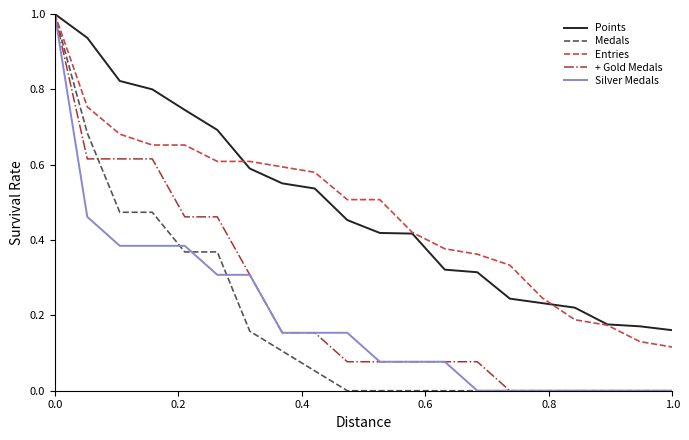

What is the maximum value for Points?

1.0